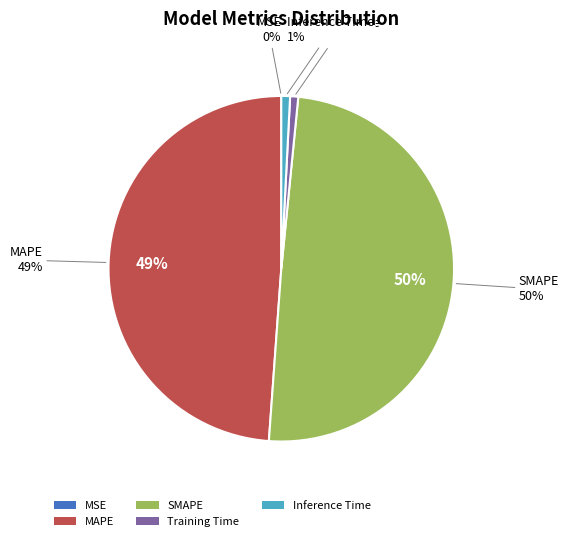

The Inference Time slice represents 11% of the pie. True or false?

False